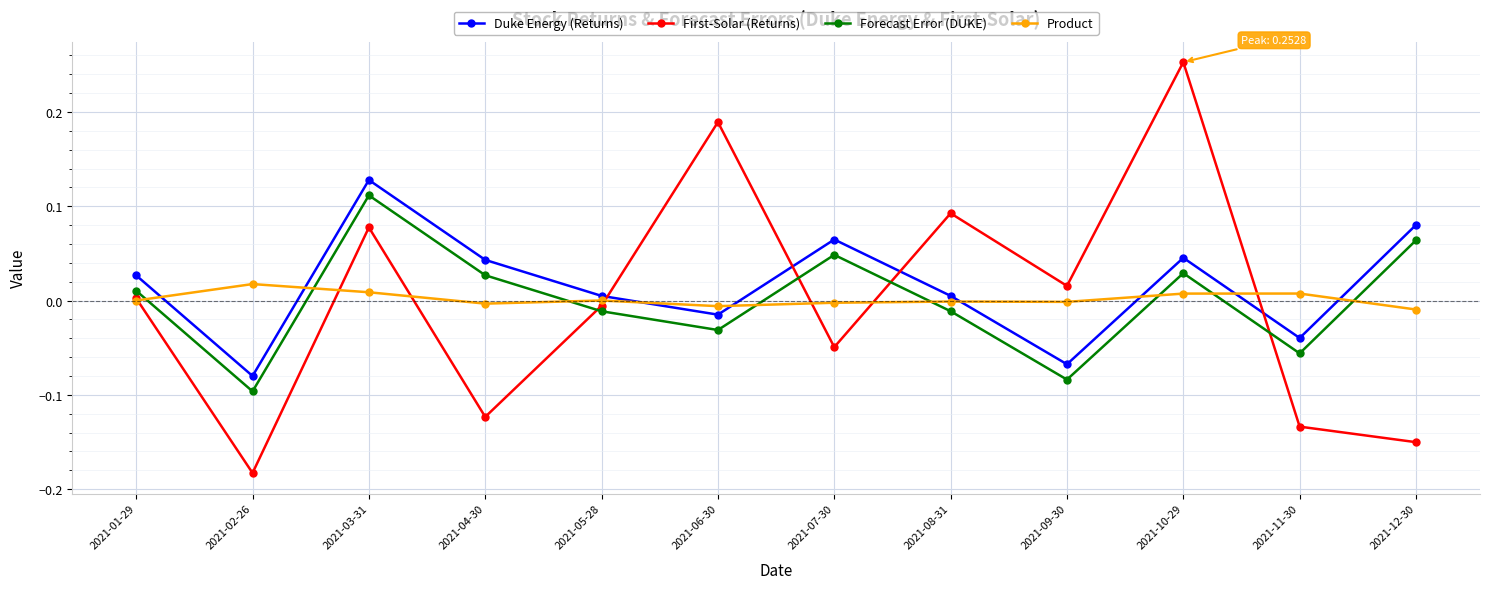

At which category does Duke Energy (Returns) reach its first local peak?

2021-03-31